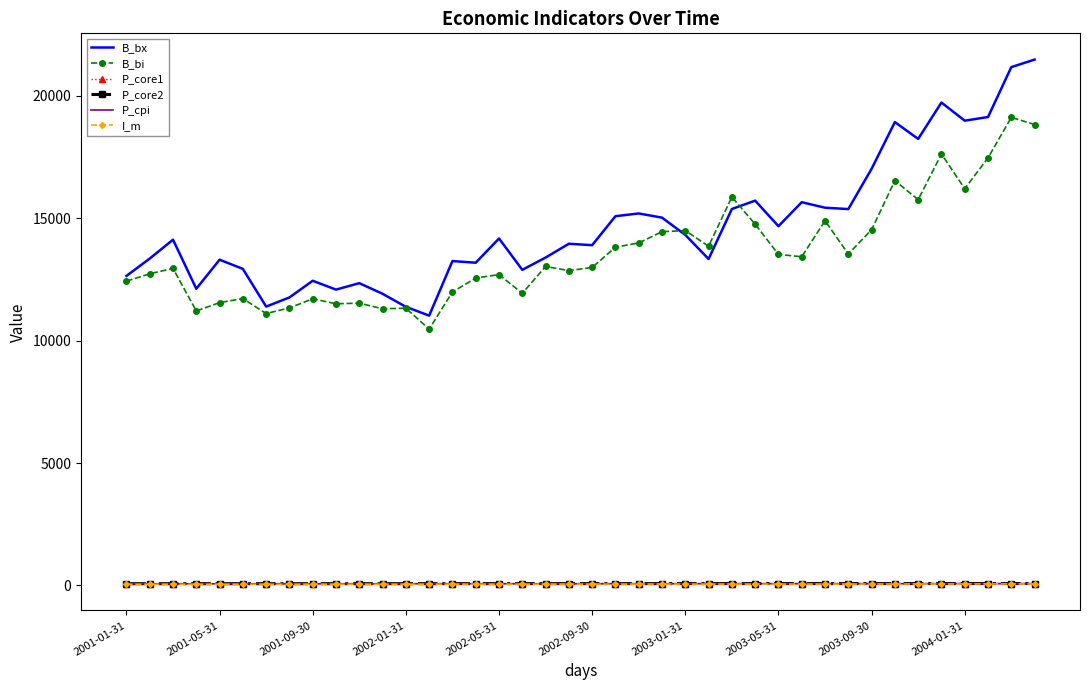

True or false: B_bx and I_m cross at least once.

False